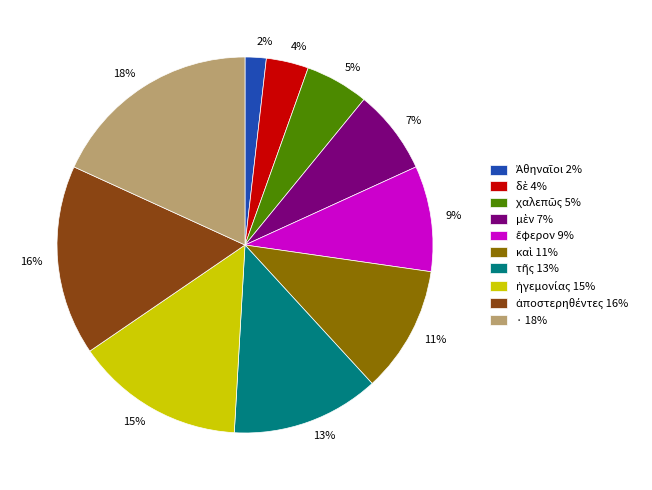

How many segments does this pie chart have?

10